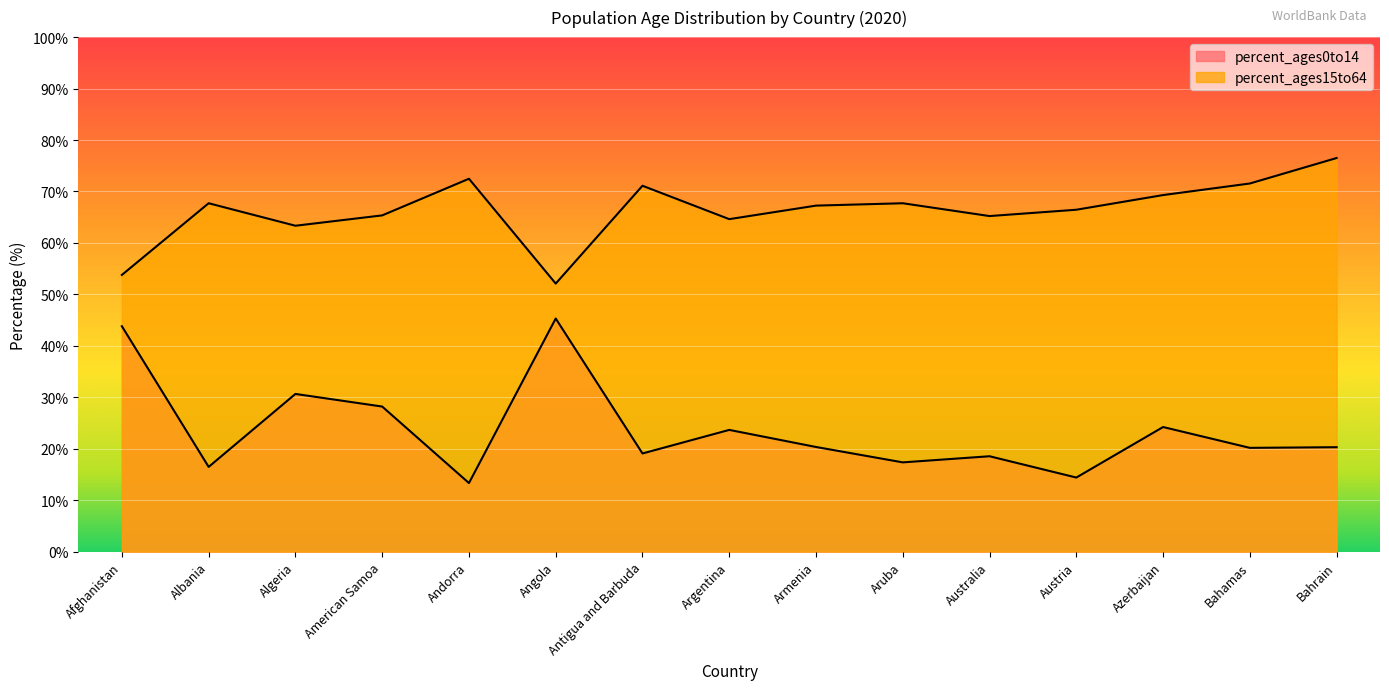

List the series in order of their peak value, lowest first.

percent_ages0to14, percent_ages15to64